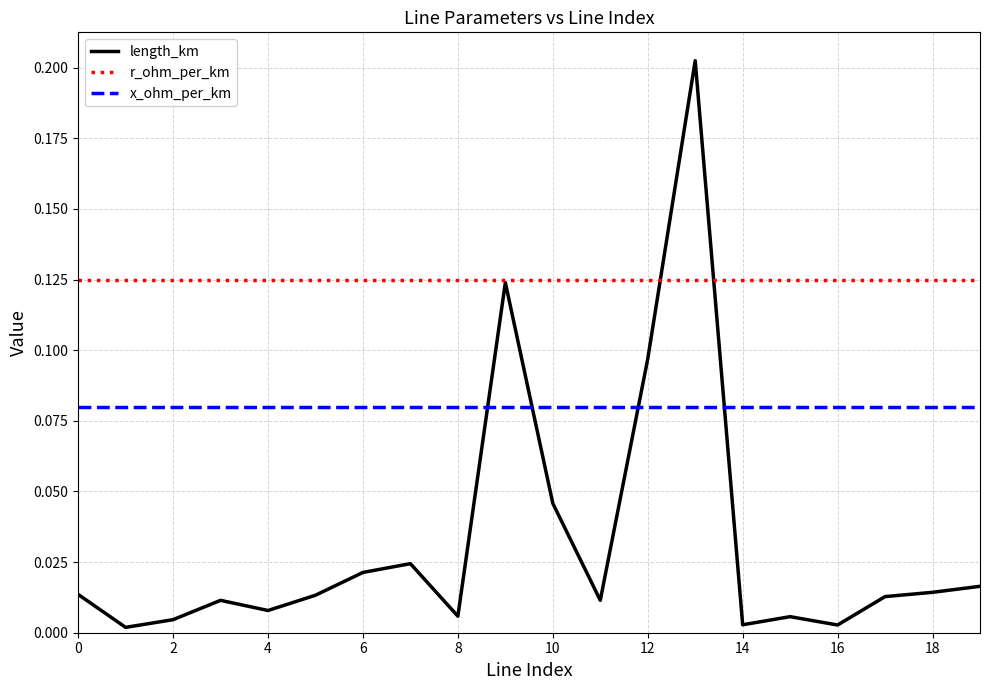

List the series in order of their overall mean, highest first.

r_ohm_per_km, x_ohm_per_km, length_km